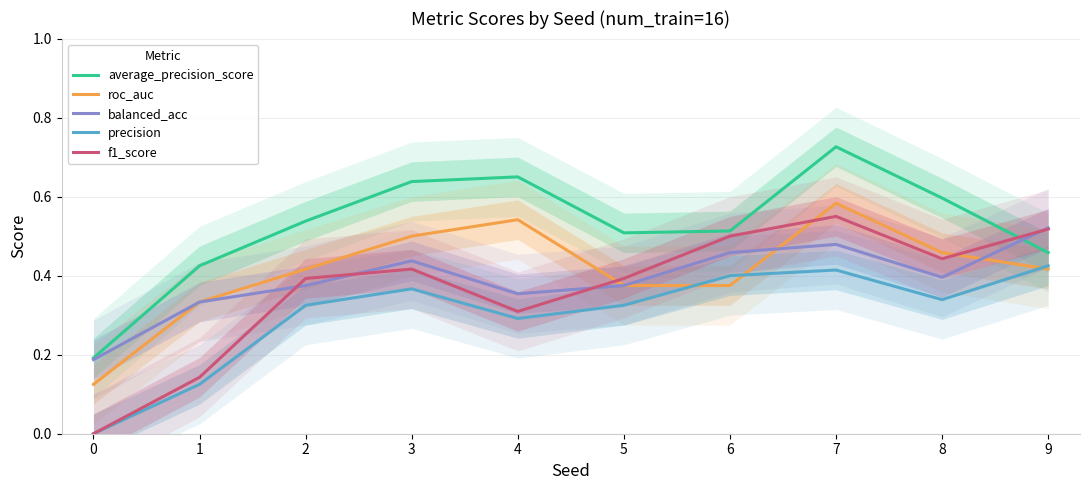

List the labels in order of average_precision_score value, largest first.

7, 4, 3, 8, 2, 6, 5, 9, 1, 0